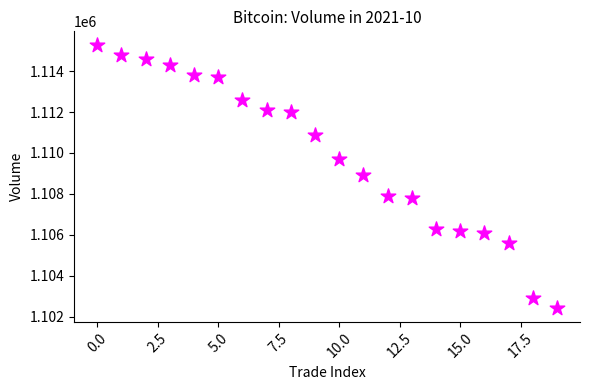

What is the range of Y values (max minus min)?

12900